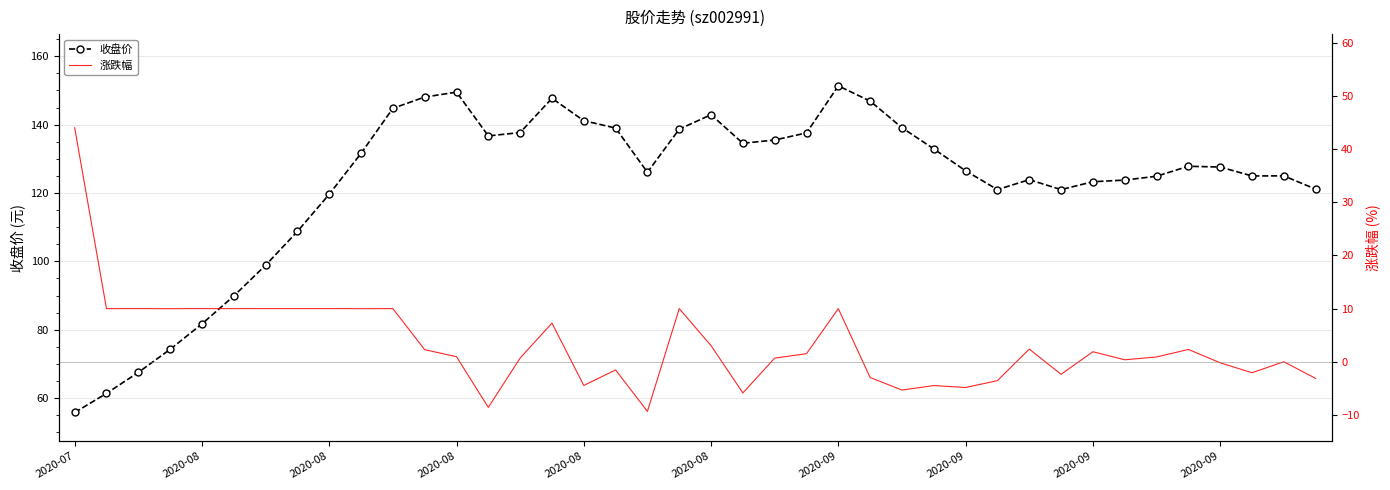

Which series has the largest total across all categories?

收盘价